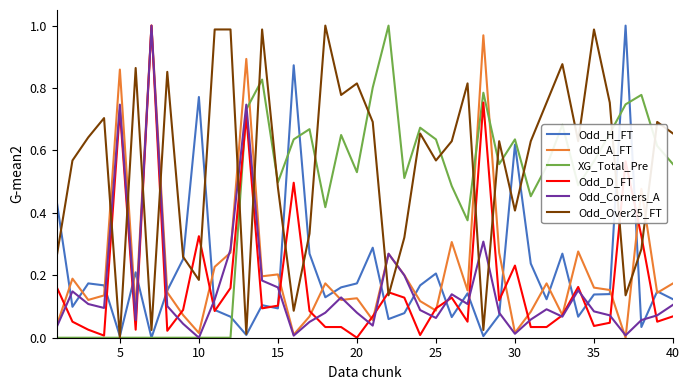

How many times do Odd_Corners_A and Odd_Over25_FT cross each other?

10